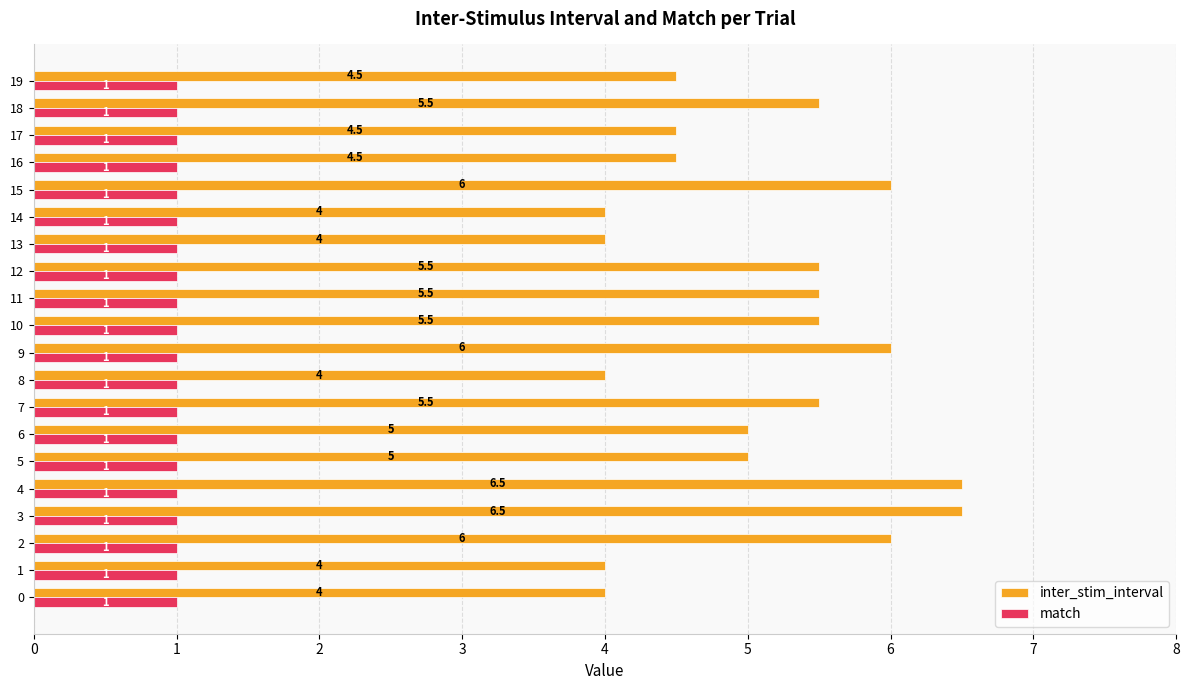

How many inter_stim_interval values are between 4 and 6?

18